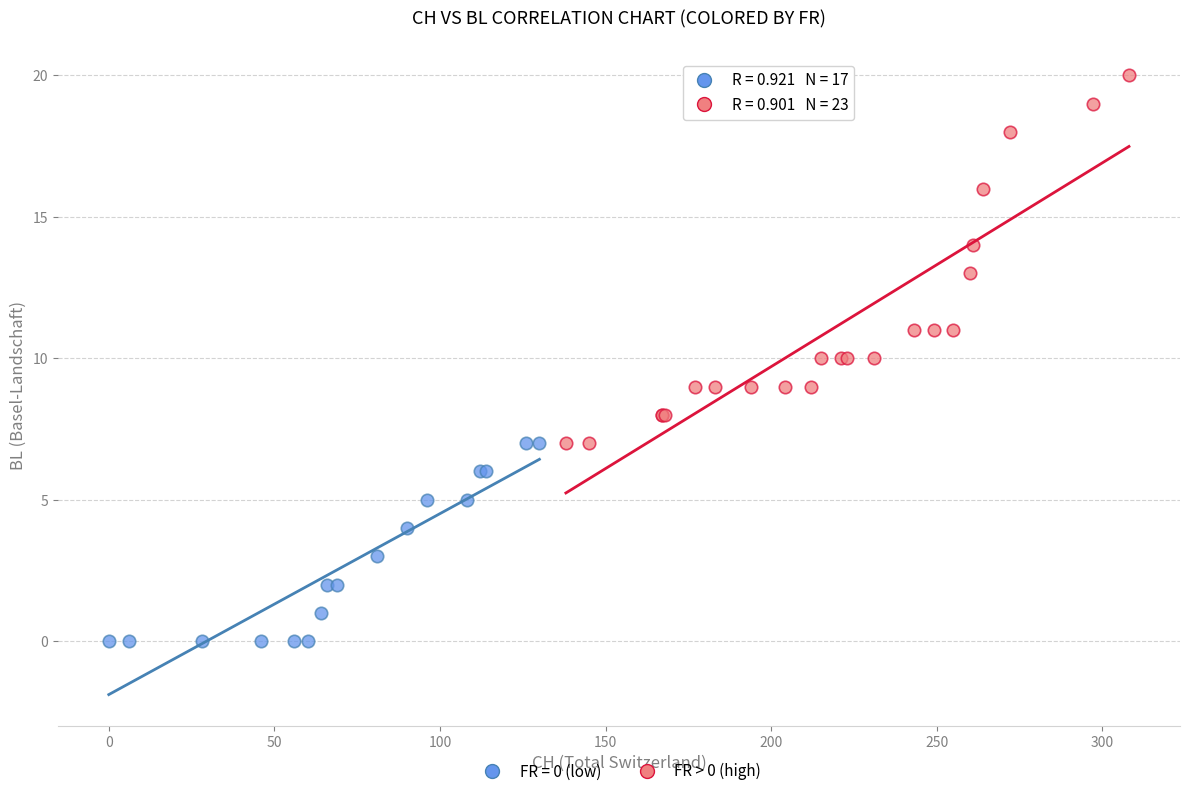

Which series has the largest Y range (max minus min)?

FR > 0 (high)